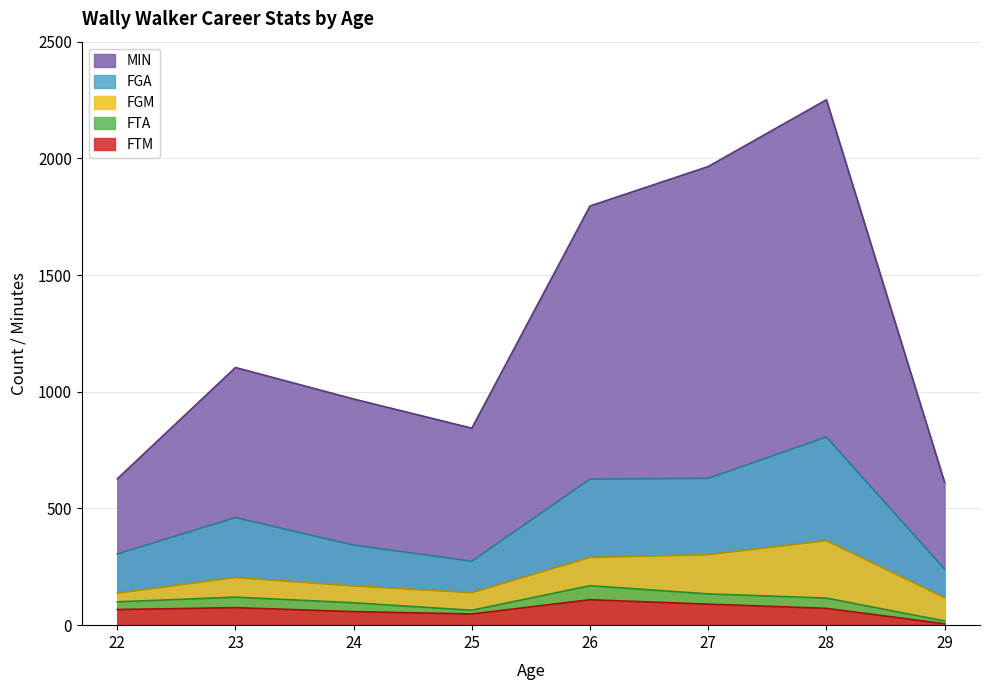

At which category is the sum across all series the highest?

28